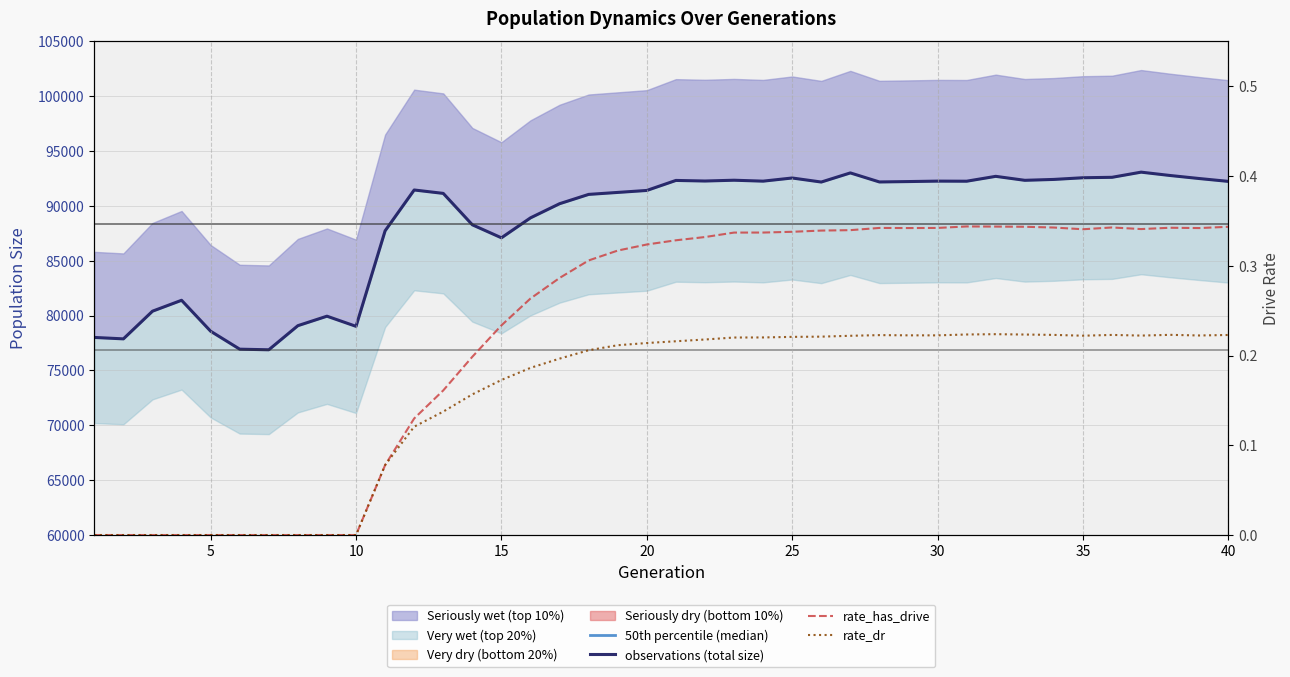

True or false: rate_has_drive and observations (total size) cross at least once.

False